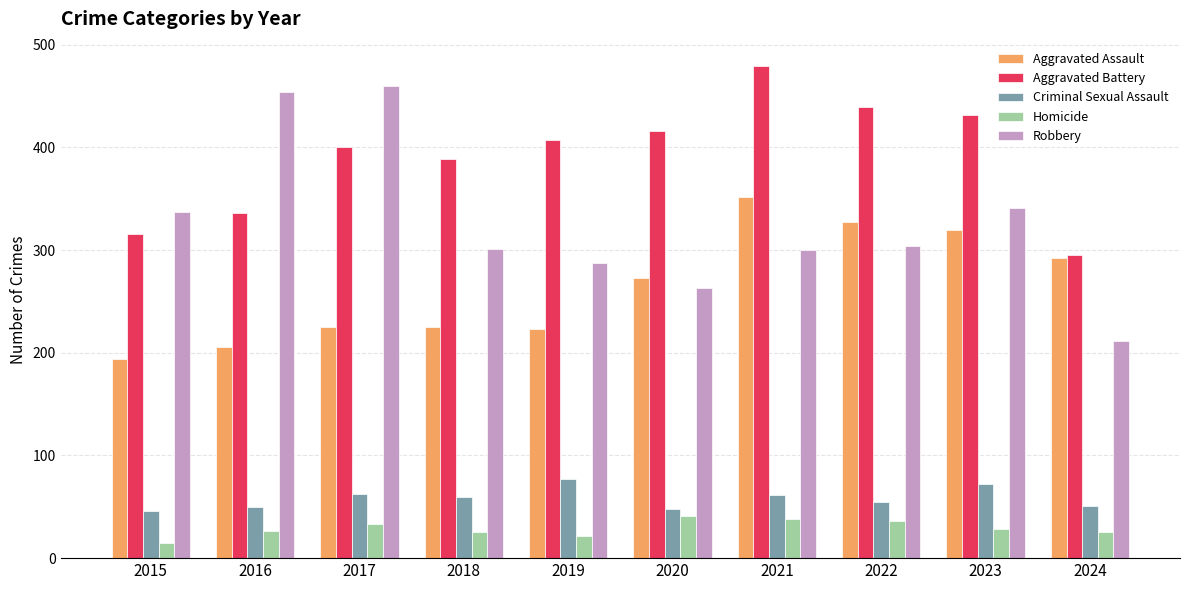

What are all the series names shown in the legend?

Aggravated Assault, Aggravated Battery, Criminal Sexual Assault, Homicide, Robbery